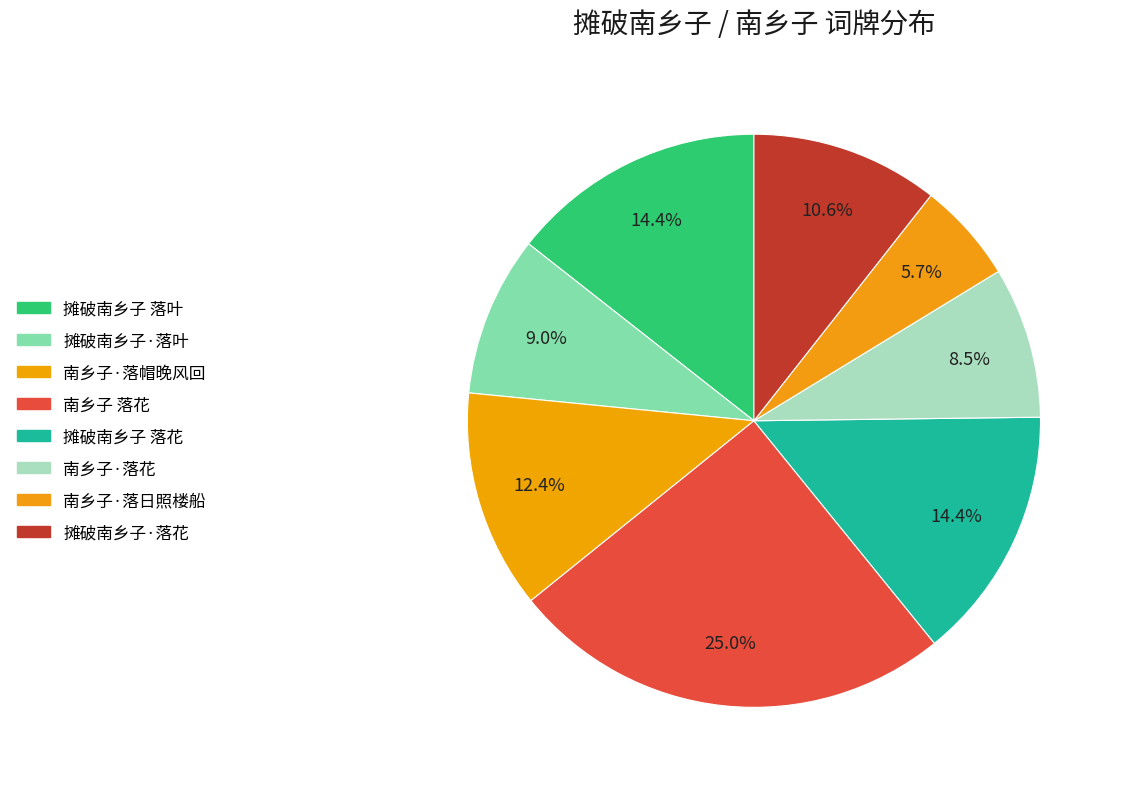

Approximately how many times larger is the value at 摊破南乡子·落叶 compared to 摊破南乡子 落叶?

0.6